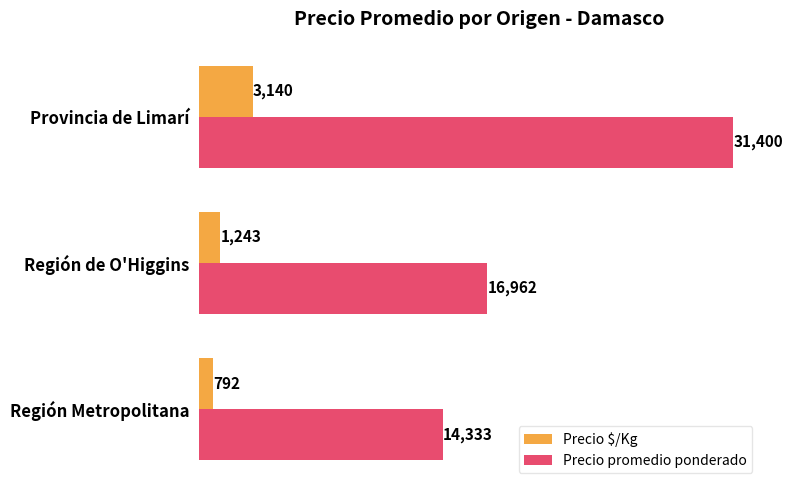

Is the value of Precio promedio ponderado at Provincia de Limarí greater than the value of Precio $/Kg at Región Metropolitana?

Yes